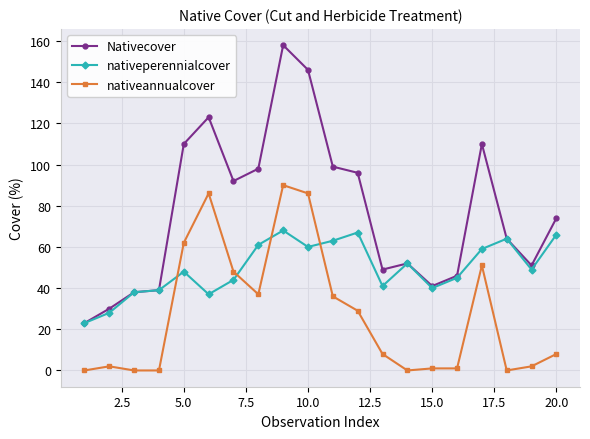

Which series has the largest range (max minus min)?

Nativecover